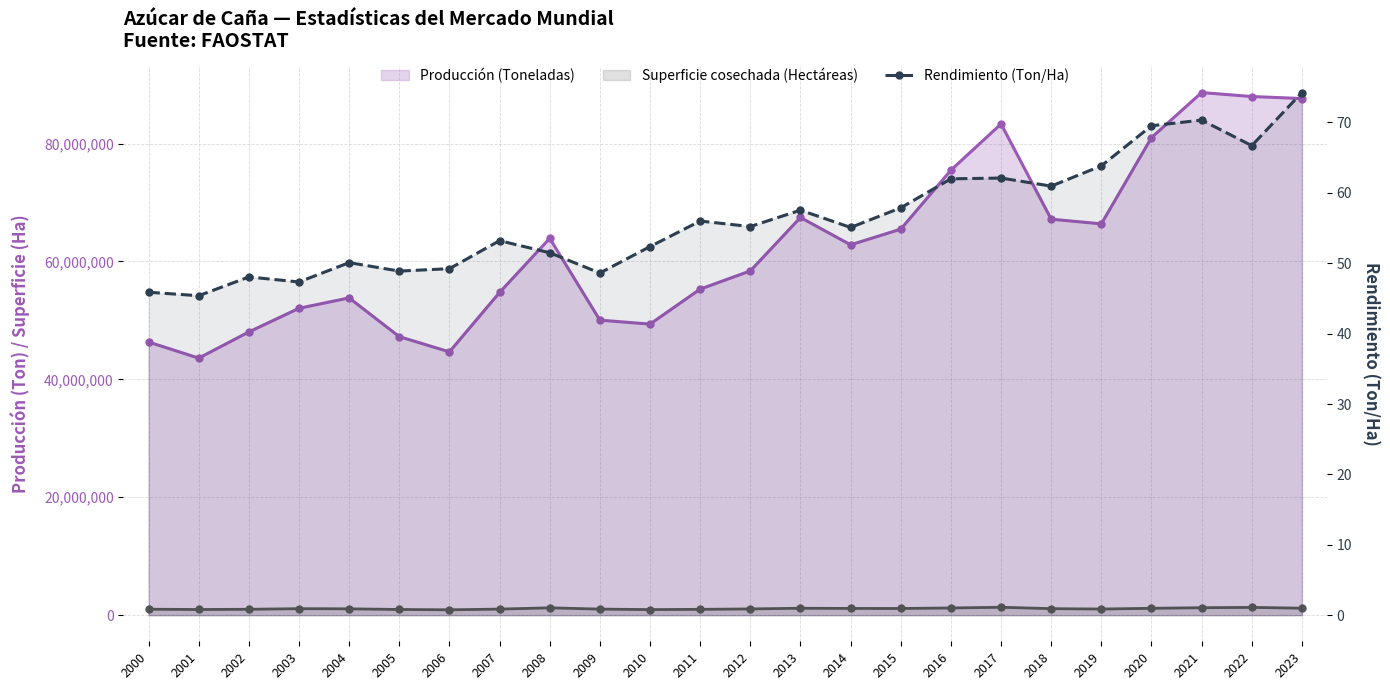

Read the value at 2003.

47.3